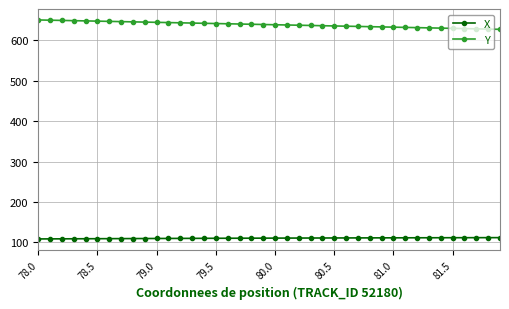

What is the minimum value for X?

108.6